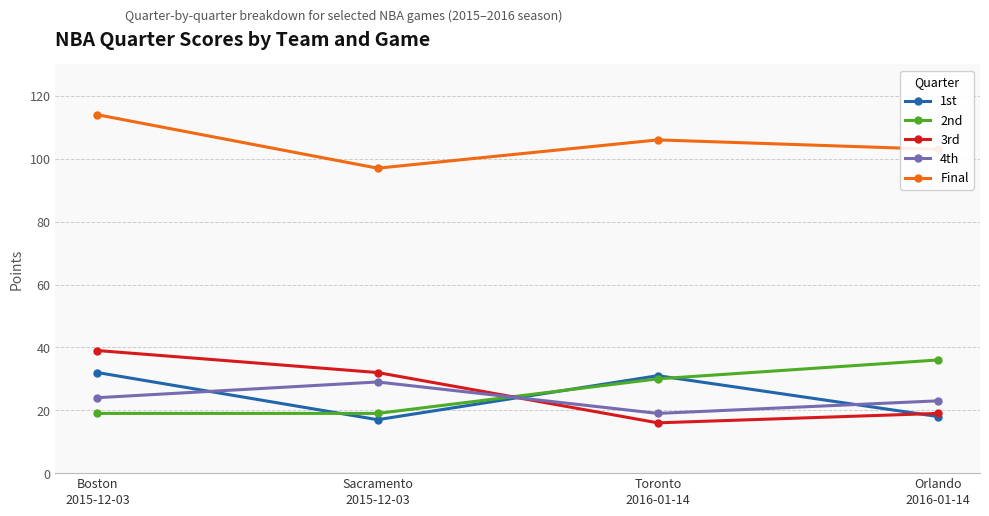

Rank the series by their maximum value, from highest to lowest.

Final, 3rd, 2nd, 1st, 4th